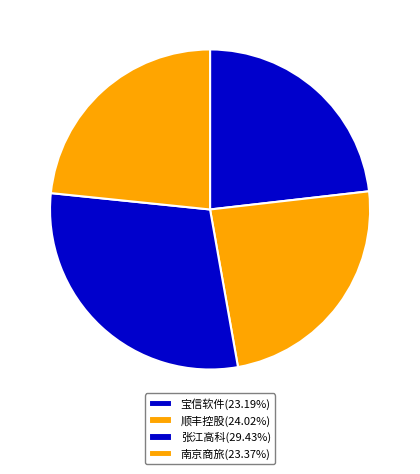

How many slices are in this pie chart?

4